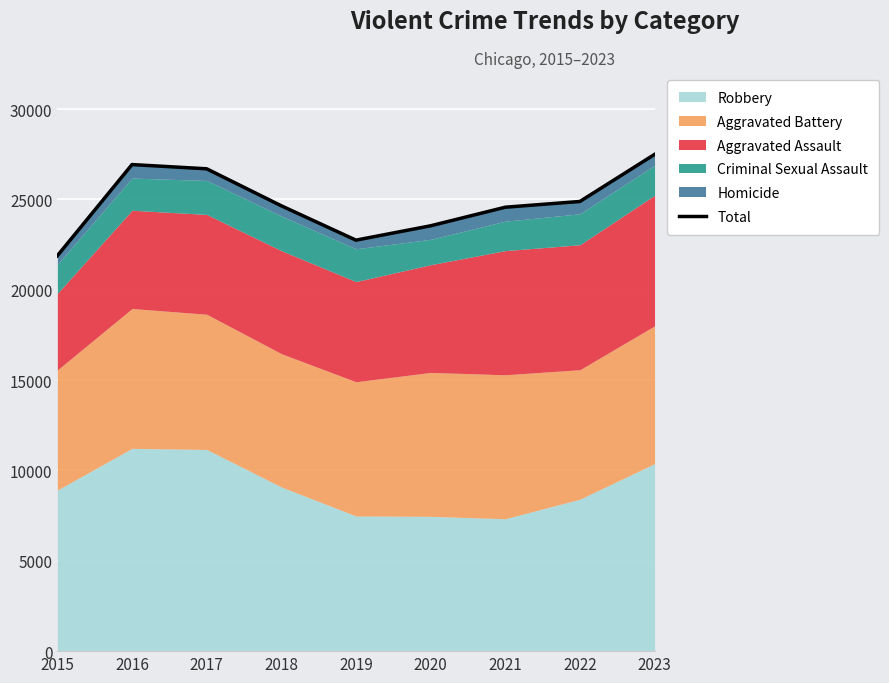

Where is the first local minimum?

2019